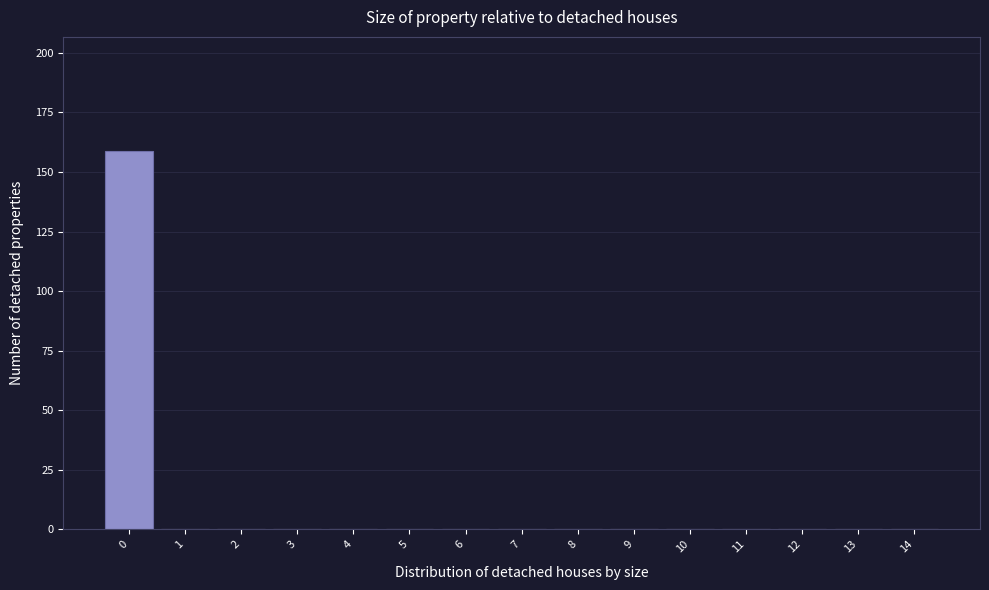

Reading right to left, transcribe all the data shown in this chart.

14=0	13=0	12=0	11=0	10=0	9=0	8=0	7=0	6=0	5=0	4=0	3=0	2=0	1=0	0=159